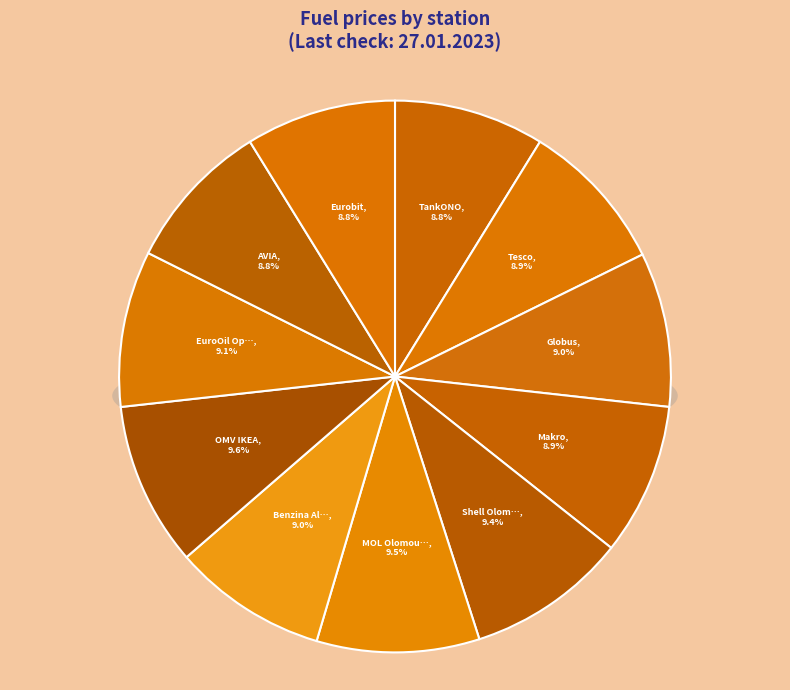

To the nearest percent, what percentage of the pie is OMV IKEA?

10%